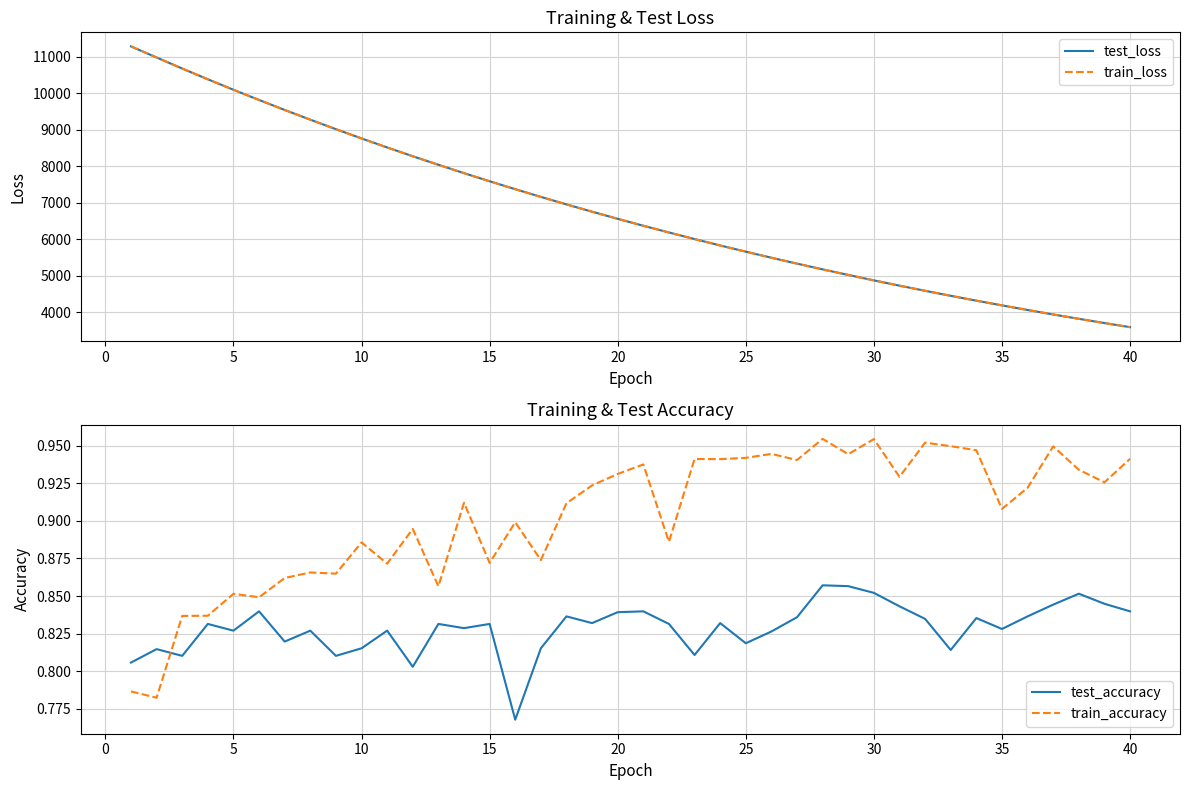

In test_accuracy, how many points are lower than both neighbors (excluding endpoints)?

12